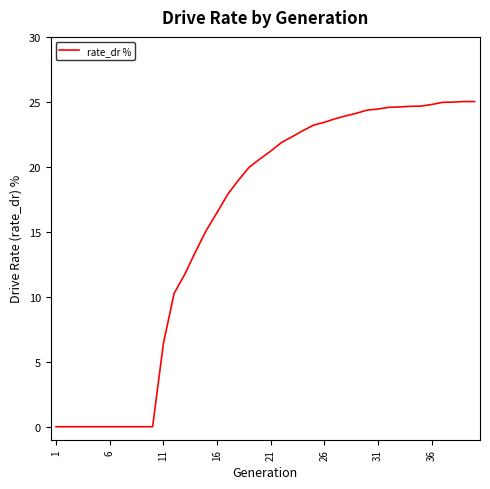

What is the difference between the maximum and minimum values?

25.0